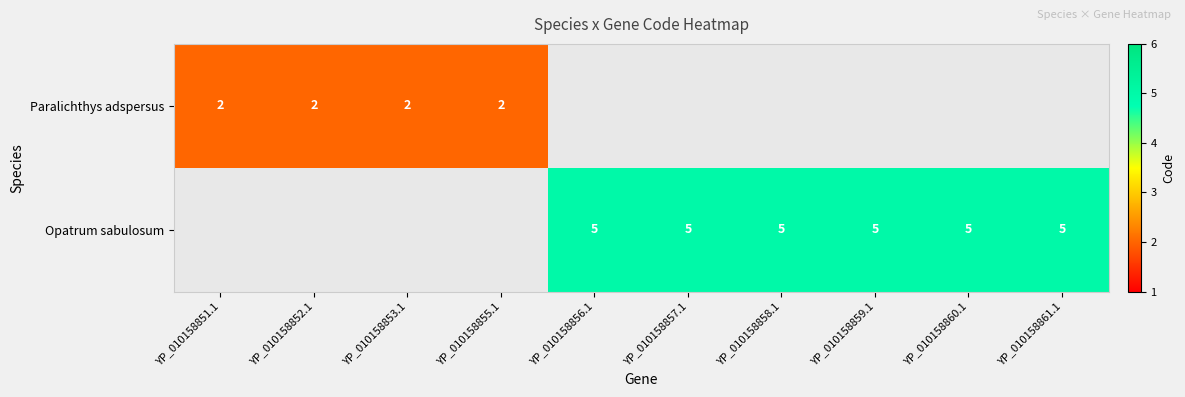

How many categories are shown in the chart?

10